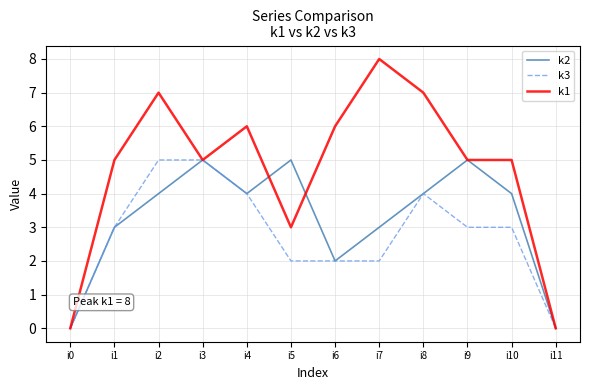

List the series in order of their overall mean, lowest first.

k3, k2, k1